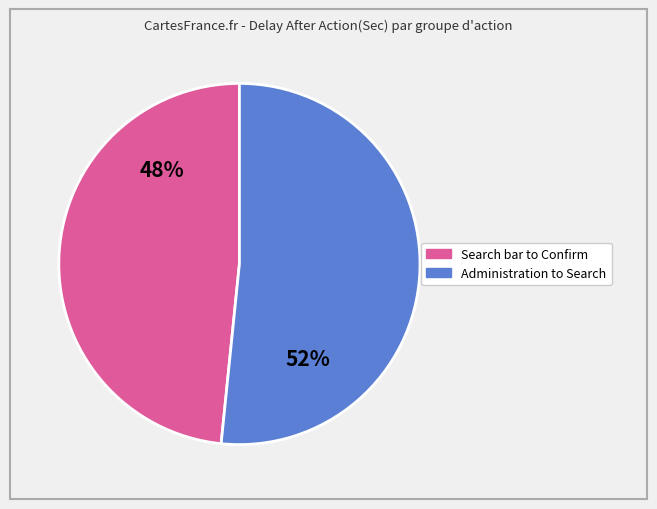

Count the number of slices in the pie.

2